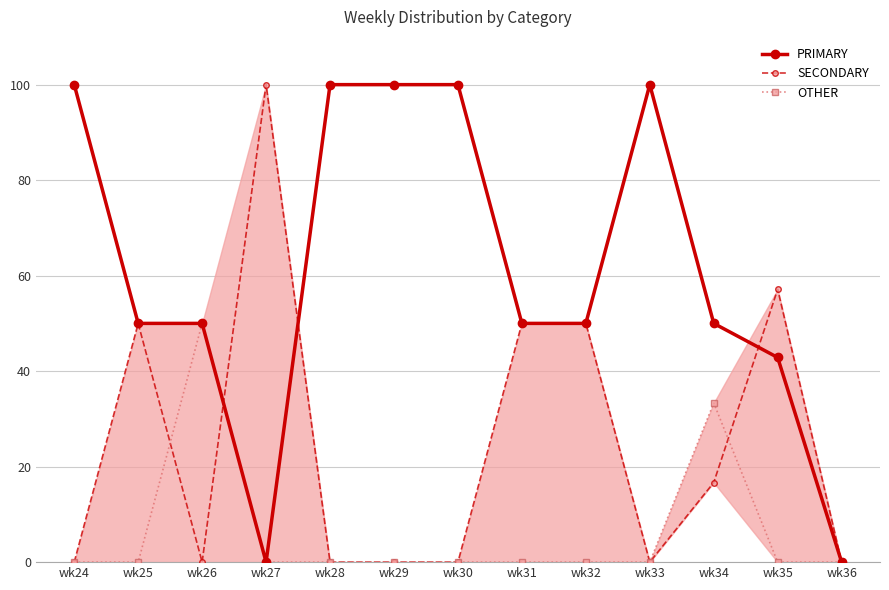

Rank the series at wk24 from lowest to highest value.

SECONDARY, OTHER, PRIMARY